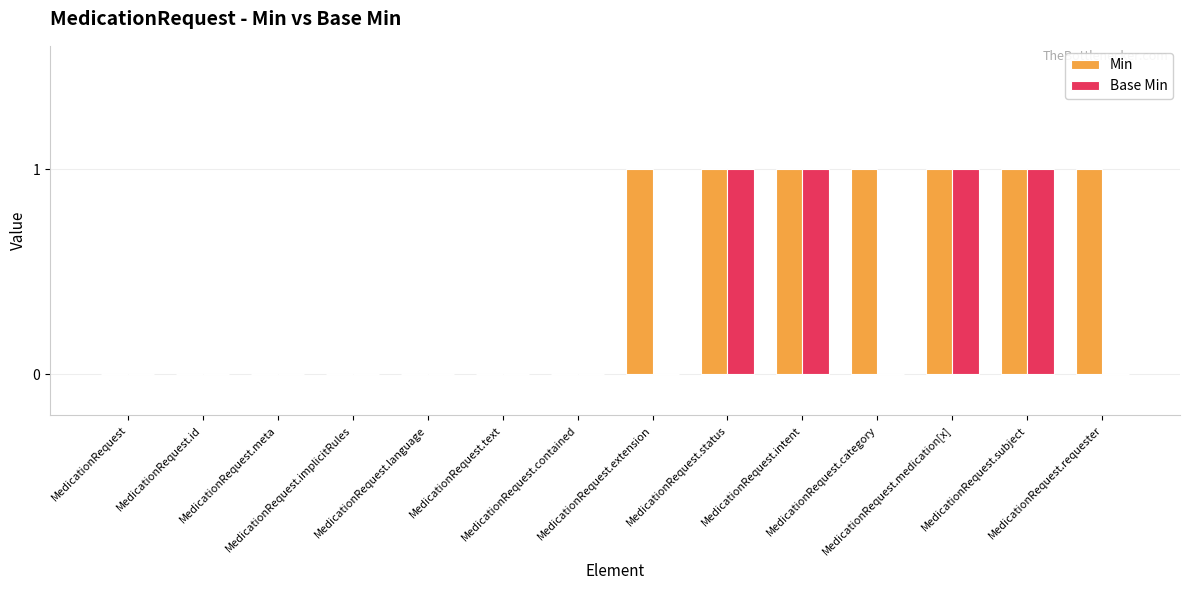

What is the sum of all Base Min values?

4